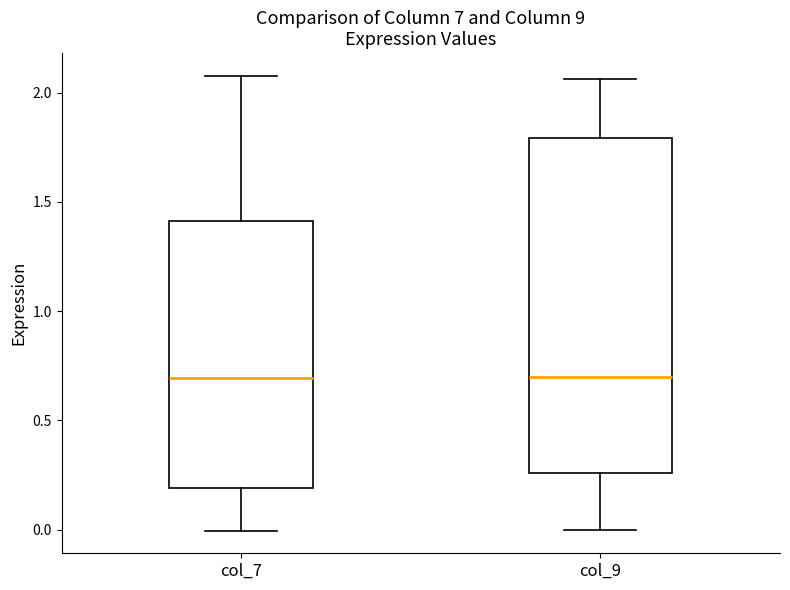

Where does the median line of the box for col_9 sit on the y-axis? The values are not printed on the chart, so give them approximately, as read against the axis.

0.70